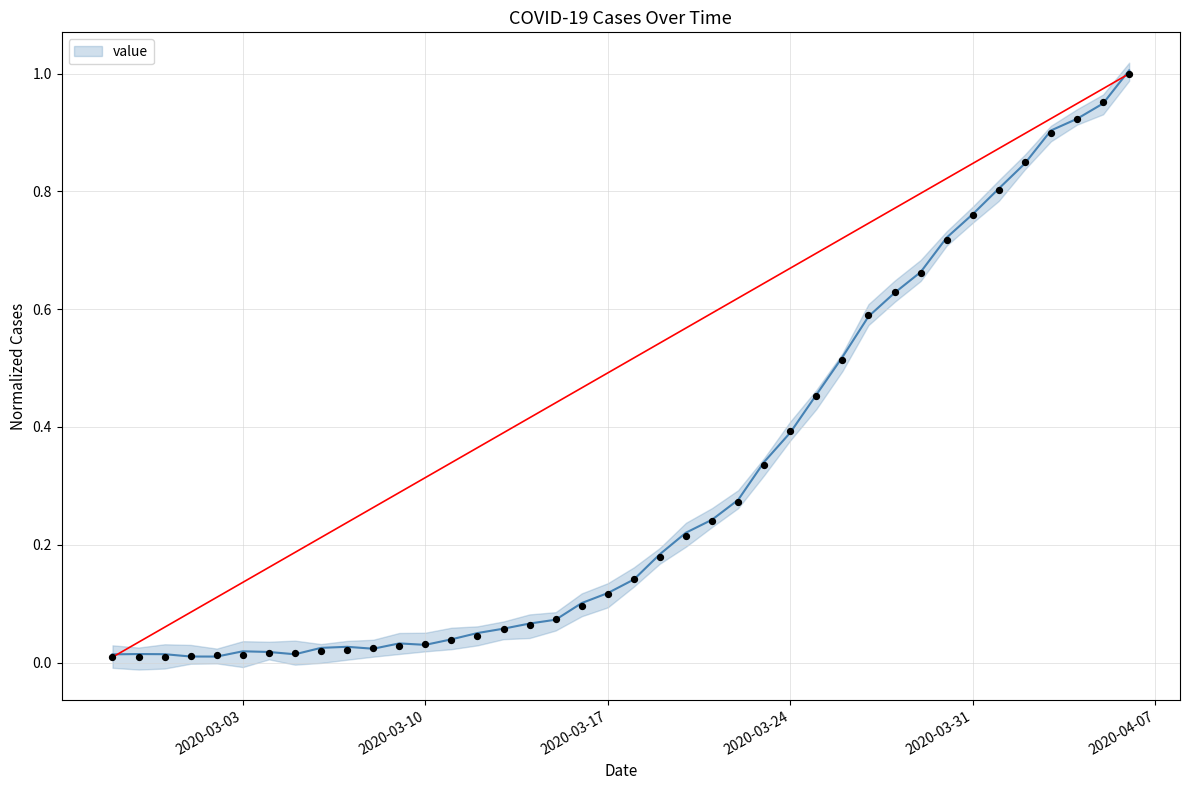

Which has a higher value, 2020-03-14 or 2020-04-01?

2020-04-01